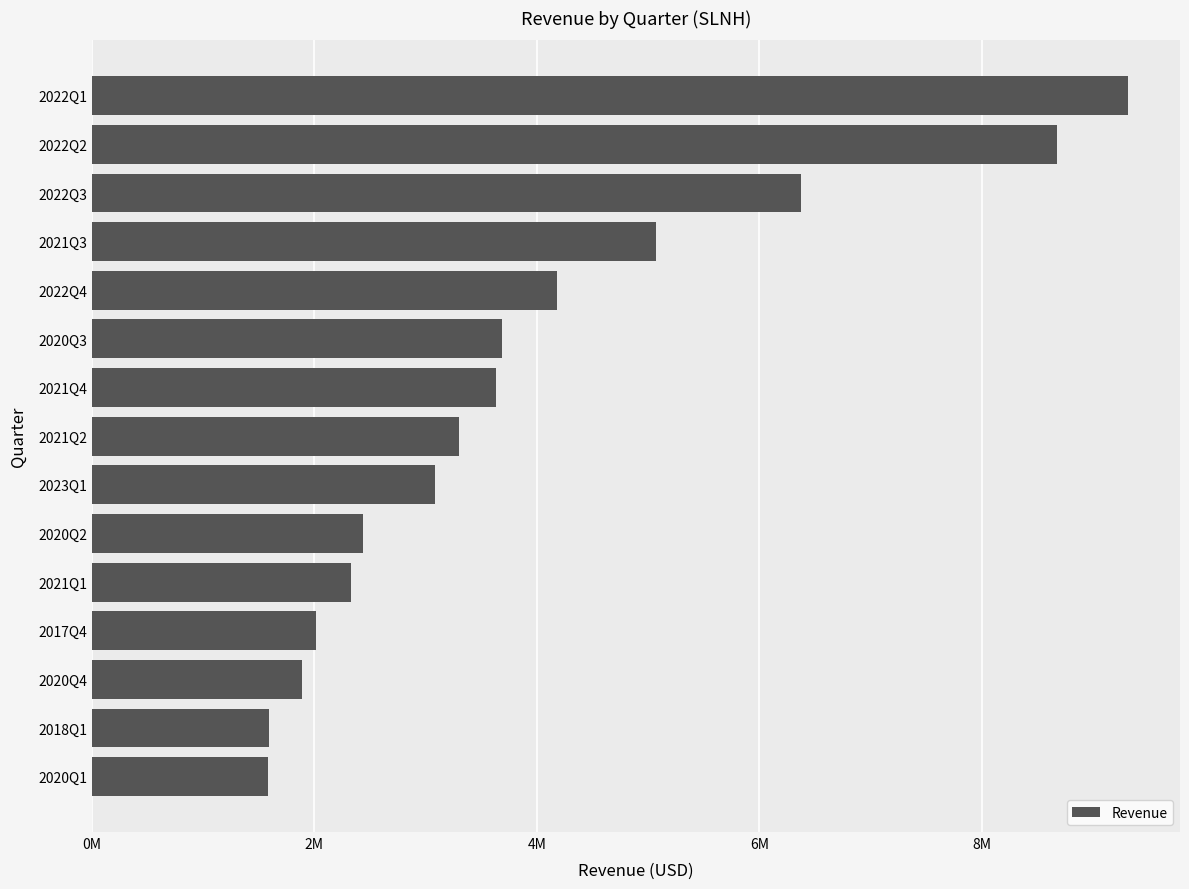

Does the chart contain any negative values?

No